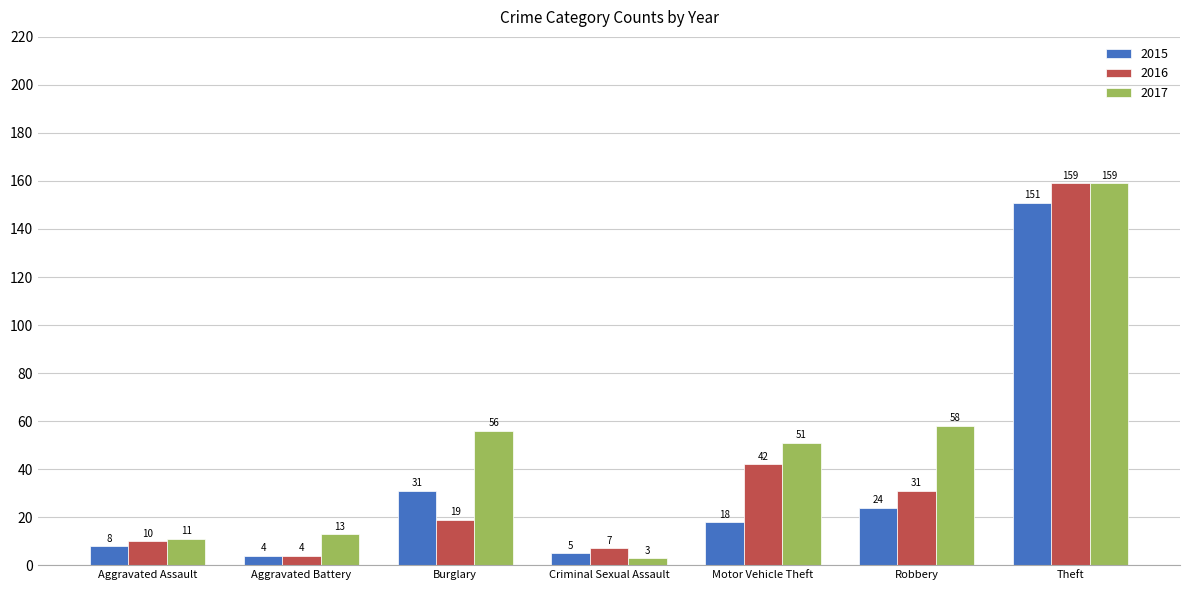

How many groups of bars are there?

7